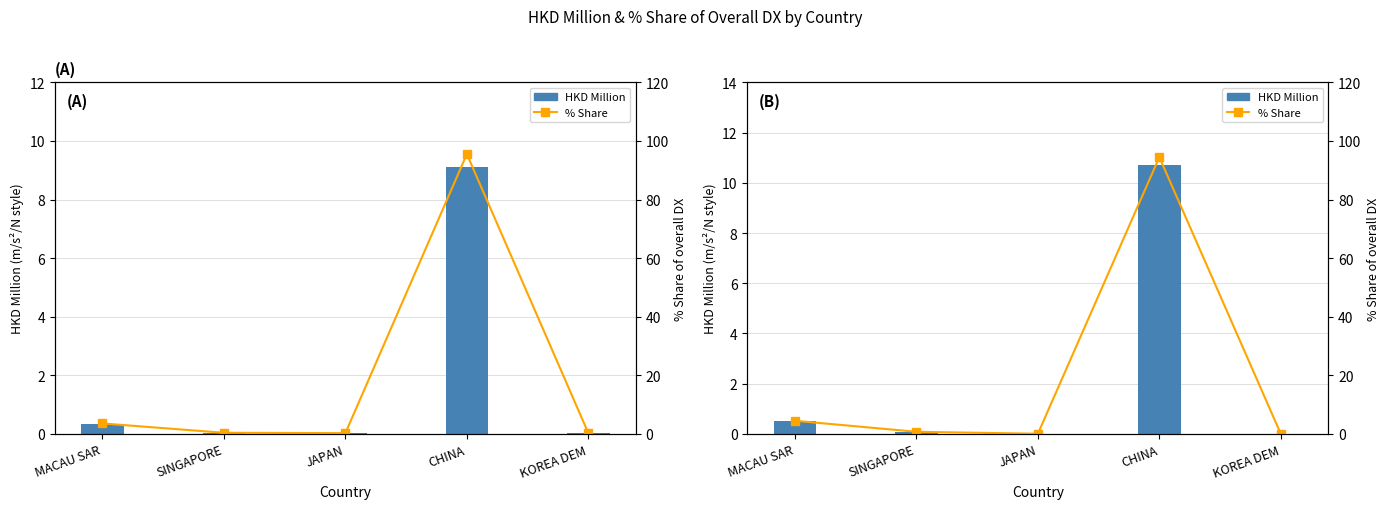

Read the HKD Million (201612) value at MACAU SAR.

0.3